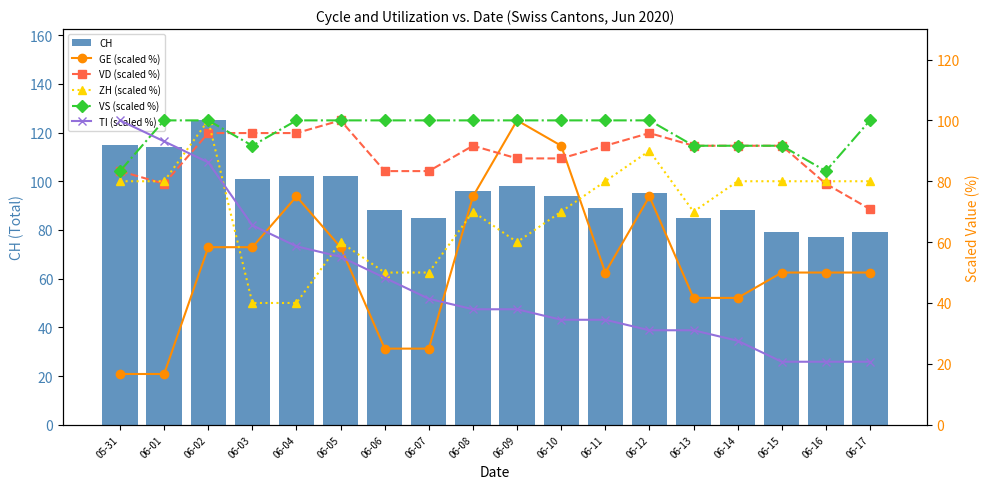

What is the difference between the maximum and minimum values in the ZH (scaled %) series?

60.0